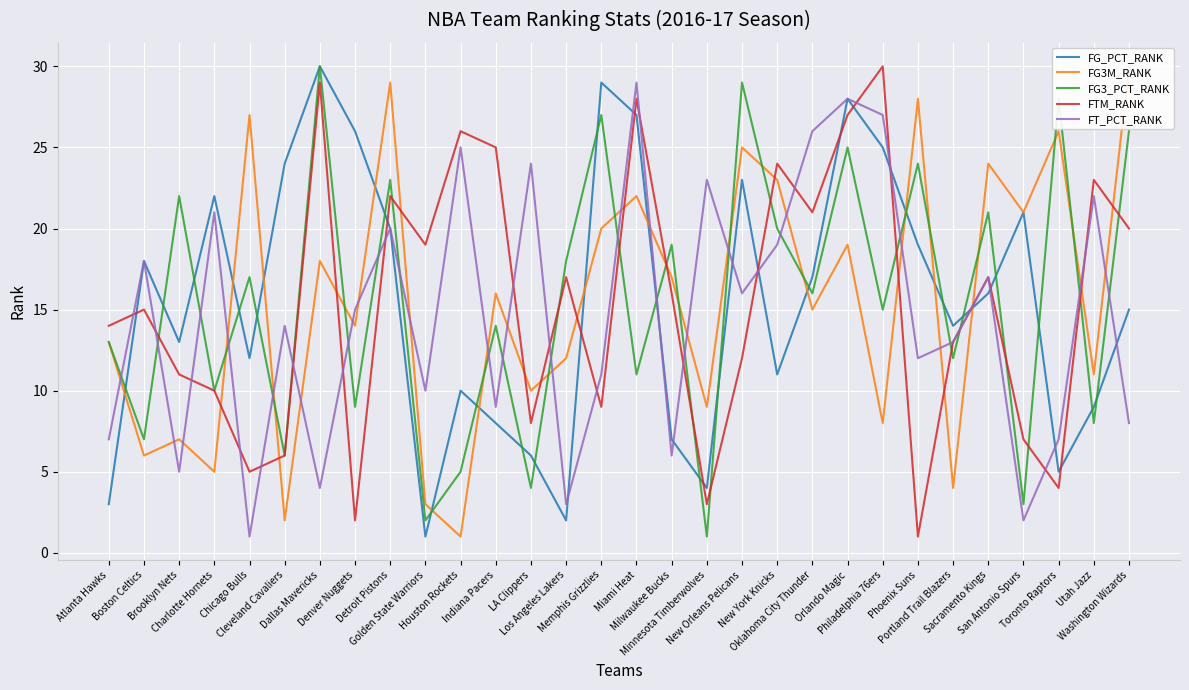

Which series has the largest total across all categories?

FG_PCT_RANK